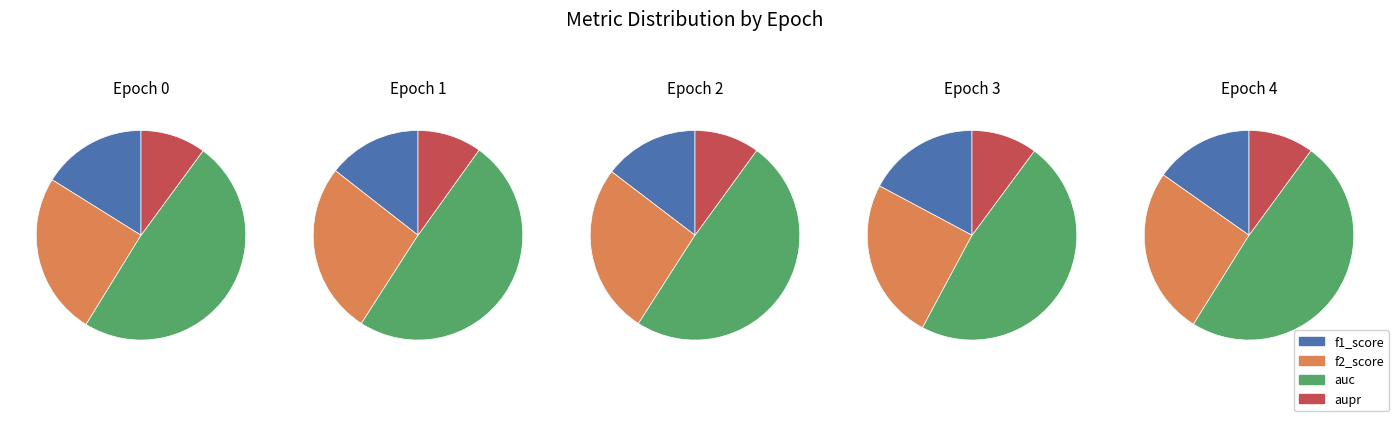

Rank the series by their maximum value, from lowest to highest.

aupr, f1_score, f2_score, auc